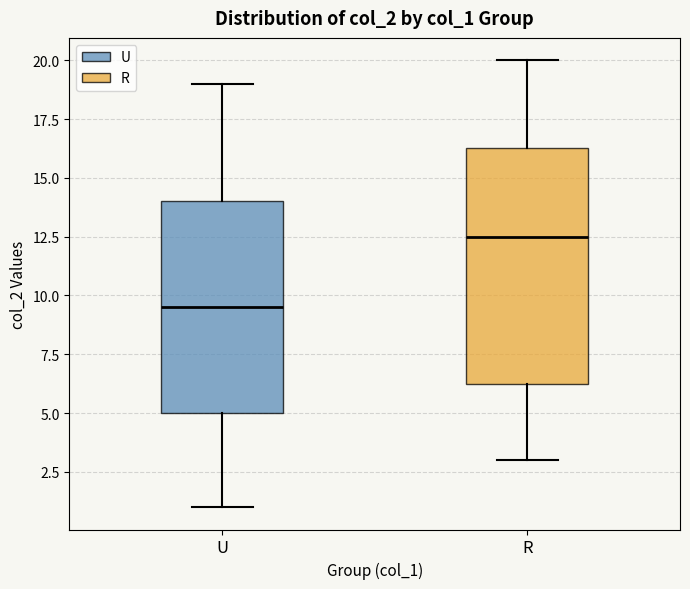

Reading left to right, read every box against the y-axis: the position of its median line, the range the box covers, and the ends of its whiskers. The values are not printed on the chart, so give them approximately, as read against the axis.

U: median 9.5, box 5.0 to 14.0, whiskers 1.0 to 19.0
R: median 12.5, box 6.5 to 16.5, whiskers 3.0 to 20.0